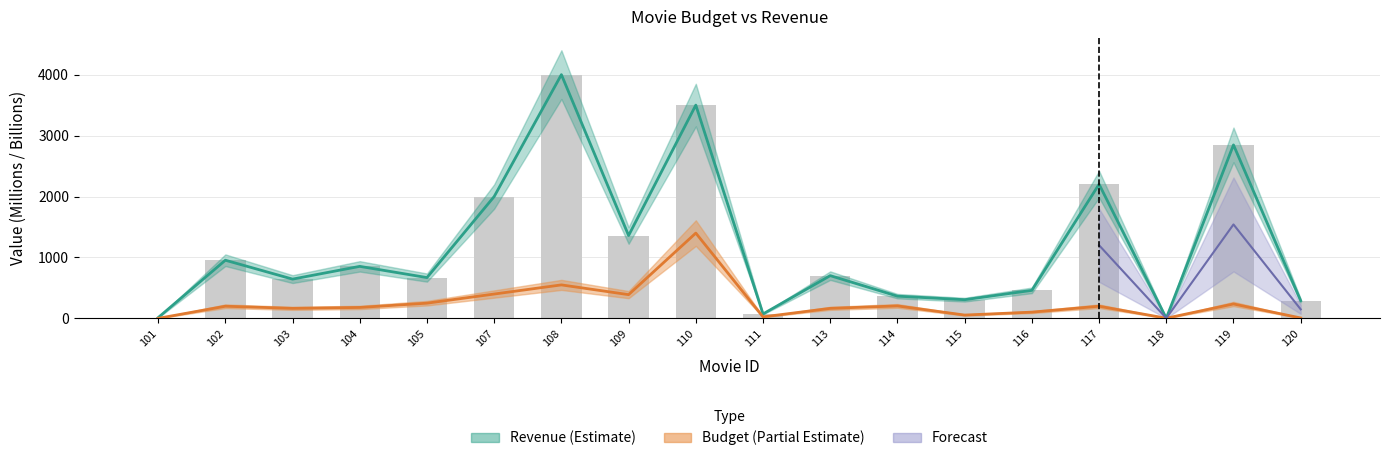

What is the approximate value of budget at 105?

250.0